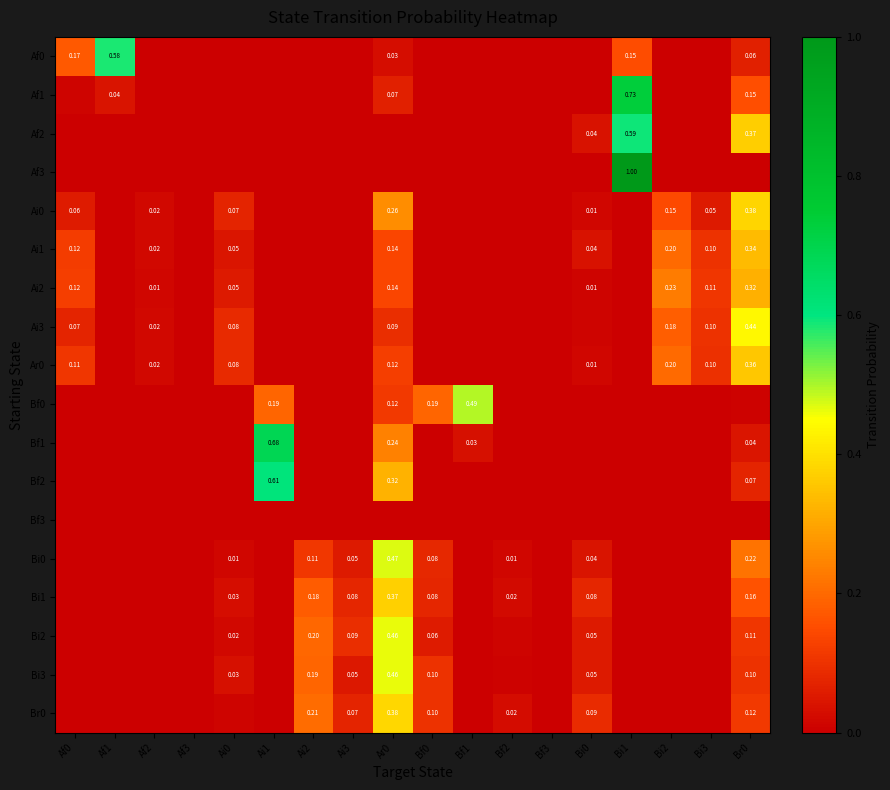

Rank the series by their maximum value, from highest to lowest.

Af3, Af1, Bf1, Bf2, Af2, Af0, Bf0, Bi0, Bi3, Bi2, Ai3, Br0, Ai0, Bi1, Ar0, Ai1, Ai2, Bf3